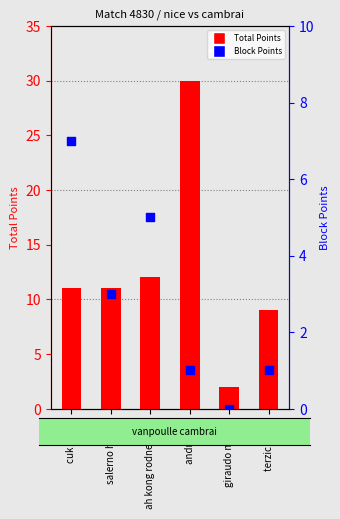

Which series has the largest Y range (max minus min)?

Total Points